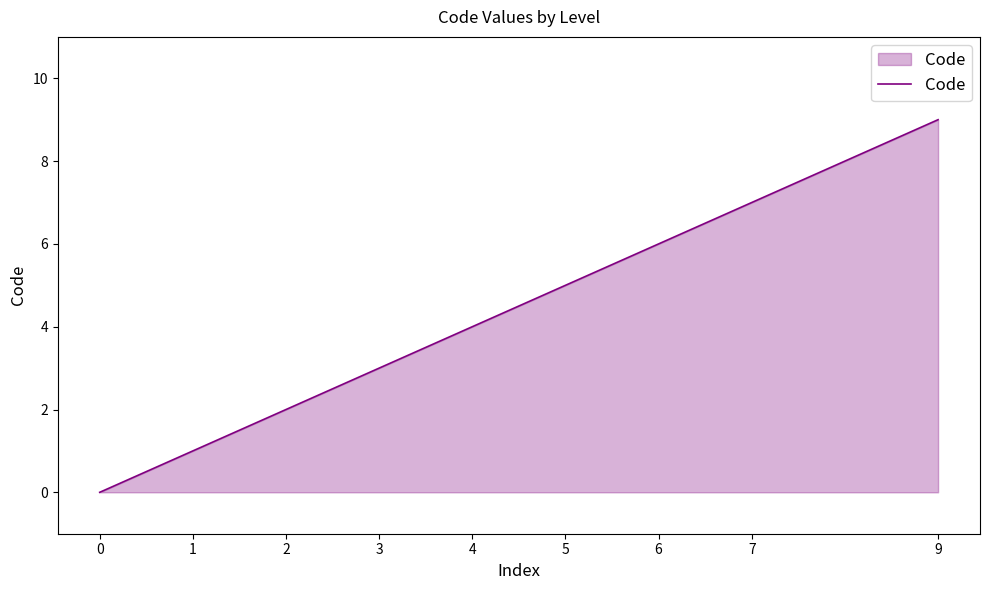

What is the average value?

4